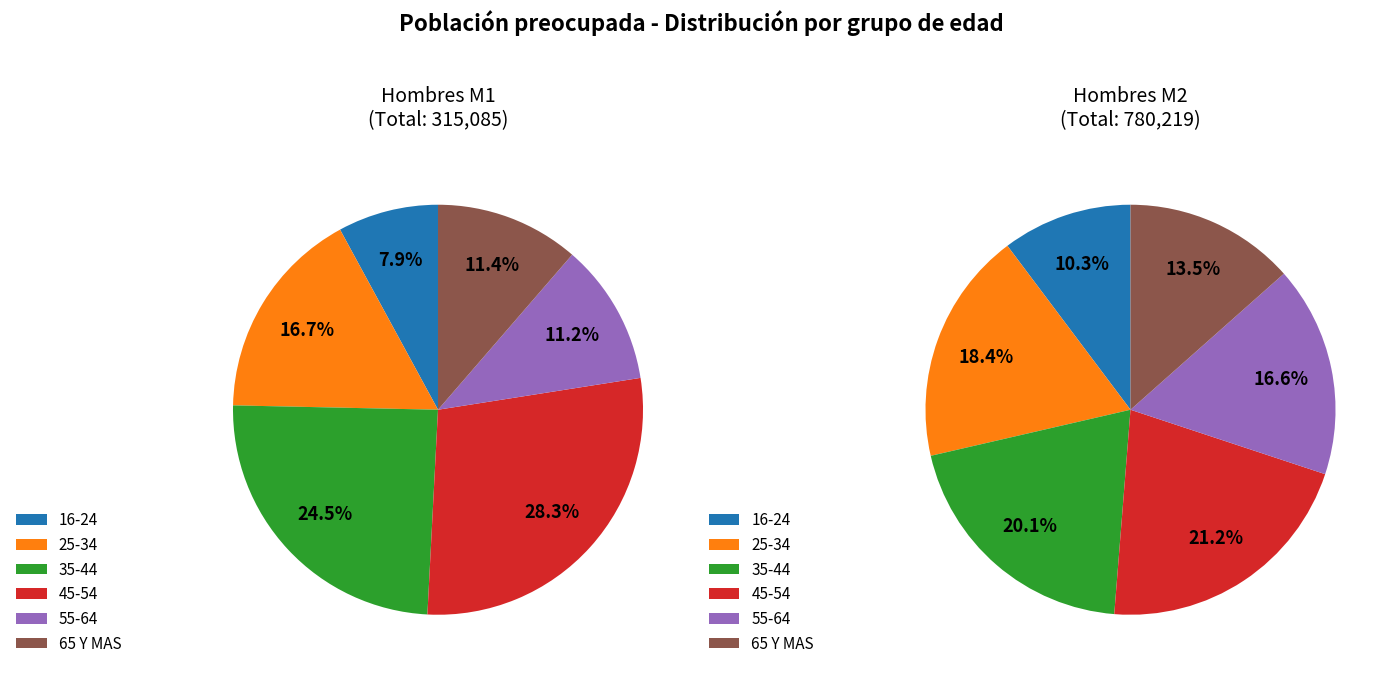

Is it true that 55-64 is 20% of the pie?

False